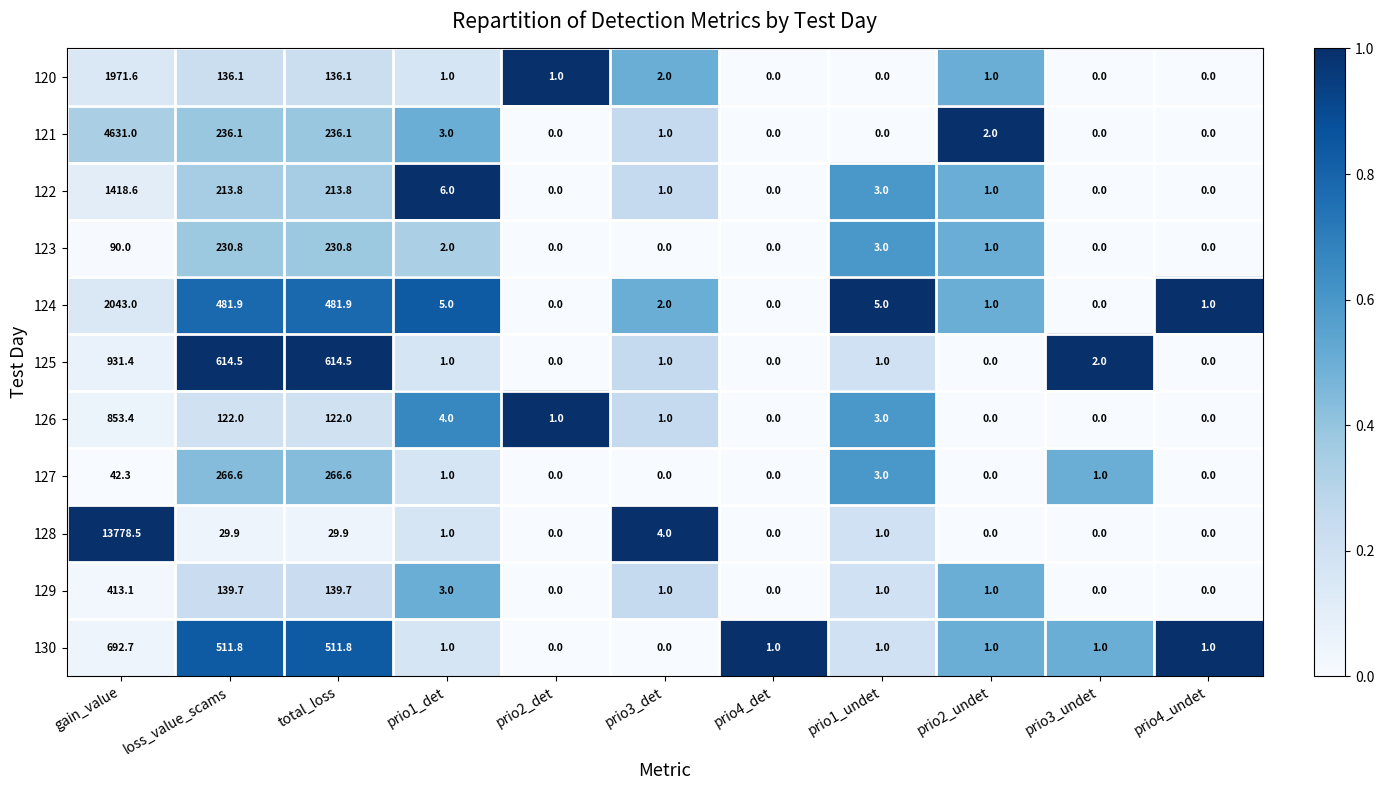

Which series has the largest range (max minus min)?

128